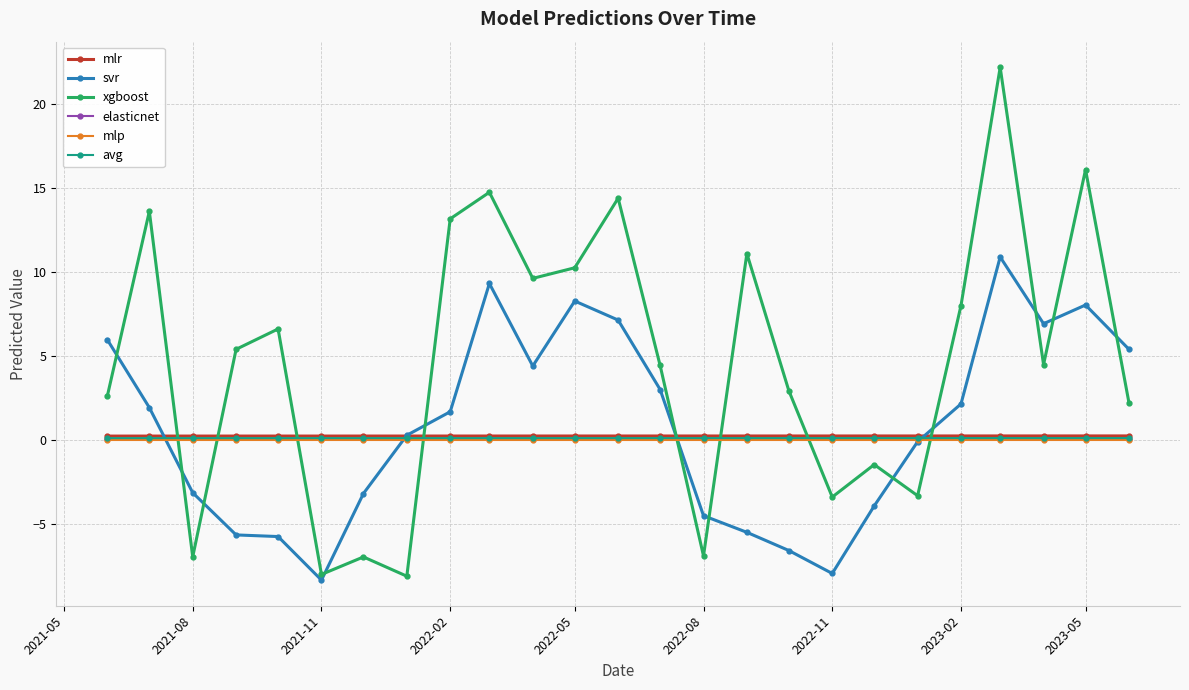

Which series ends up on top after the final intersection of xgboost and elasticnet?

xgboost